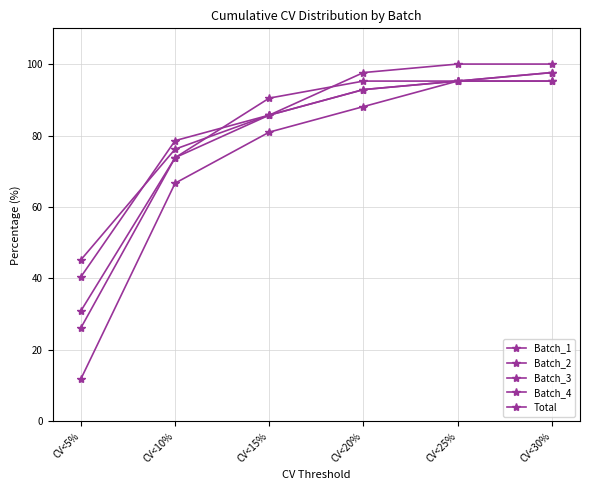

What is the sum of all Batch_3 values?

440.5